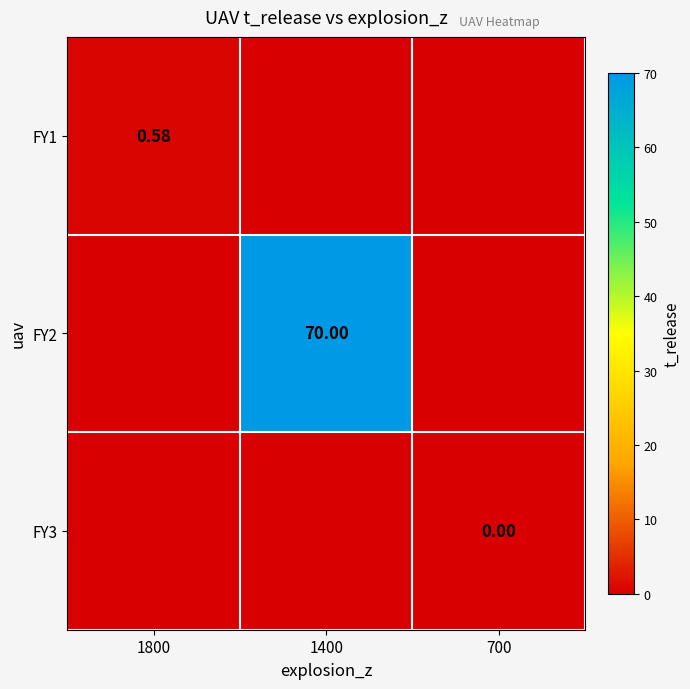

How many data points in FY1 are above 0?

1